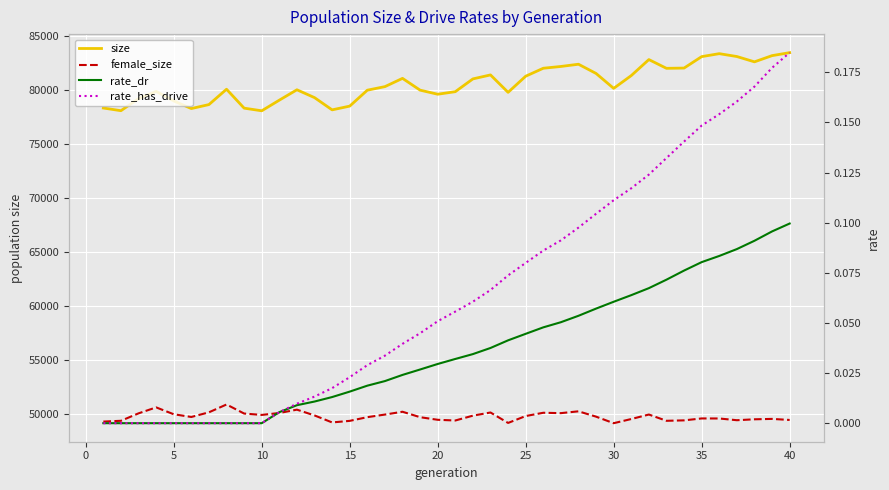

What is the difference between the maximum and minimum values in the rate_has_drive series?

0.2